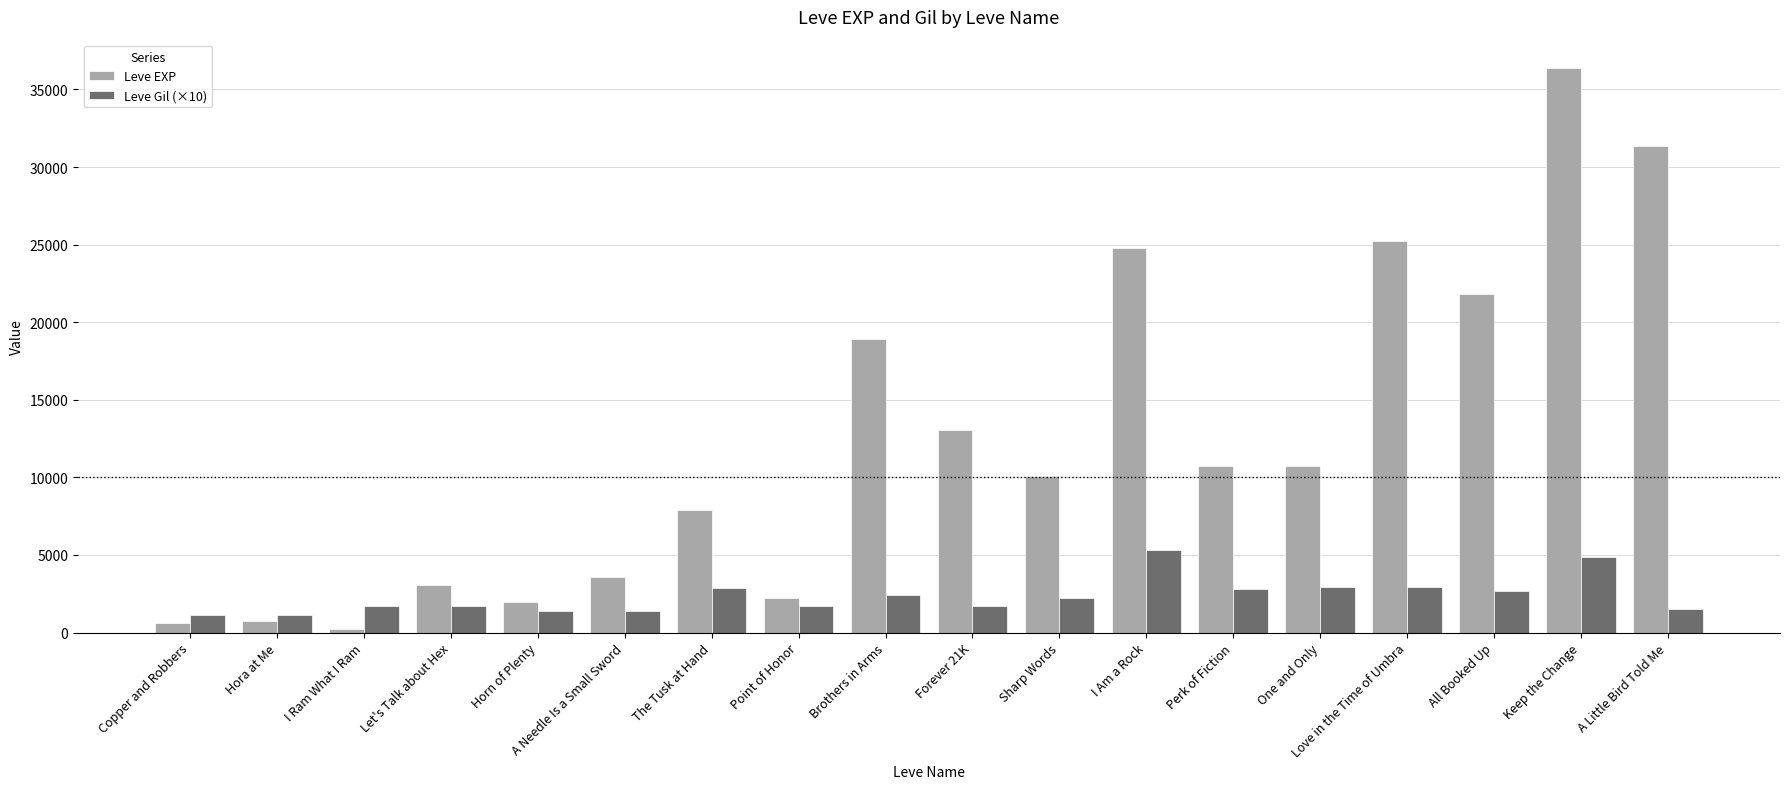

What is the difference between the Leve EXP values at Point of Honor and Let's Talk about Hex?

810